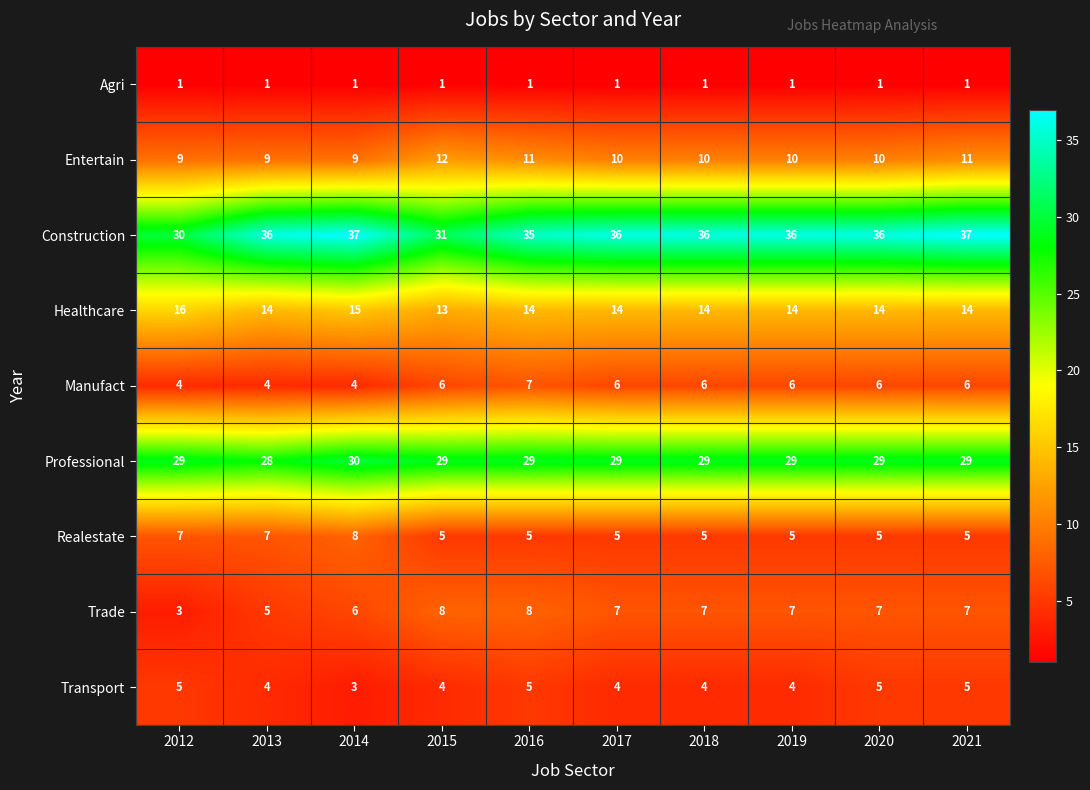

How many distinct data groups are displayed?

9